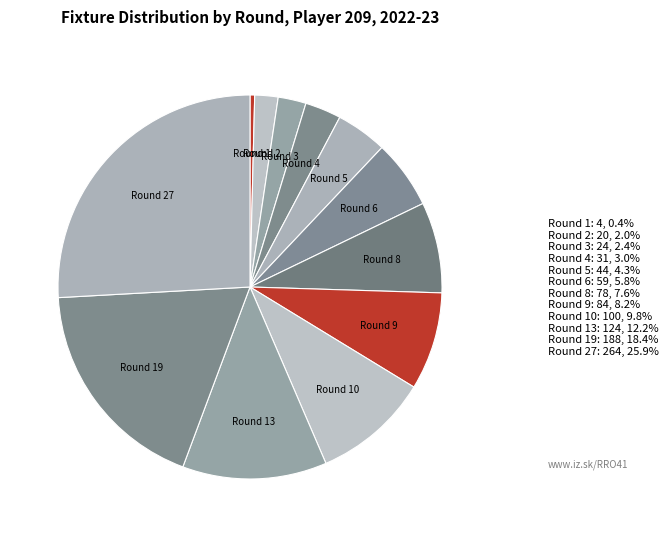

Do Round 13 and Round 2 together represent more than half of the pie?

No